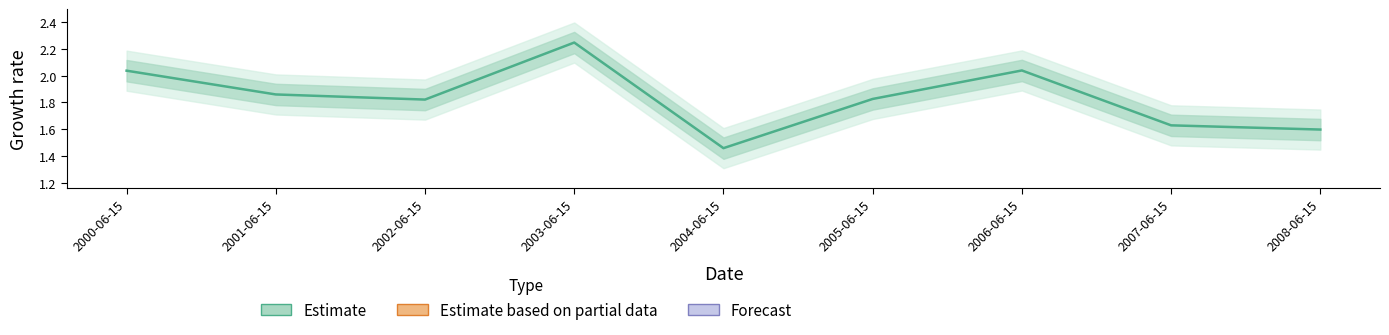

Is it true that the value at 2000-06-15 is 2.0?

True